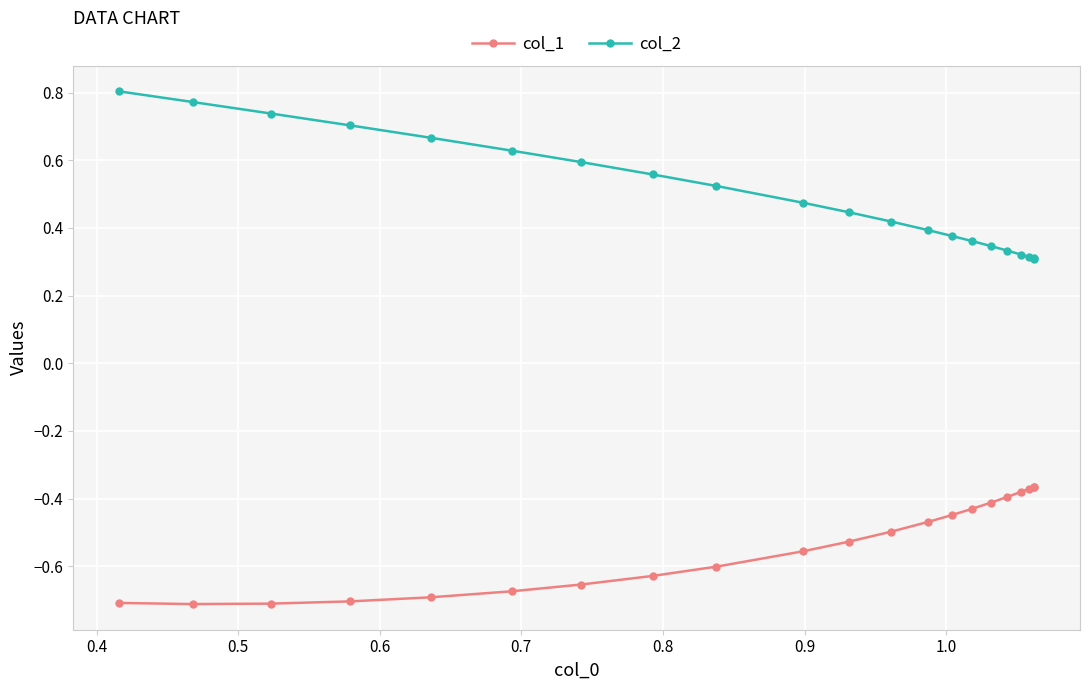

Rank the series by their average value, from highest to lowest.

col_2, col_1